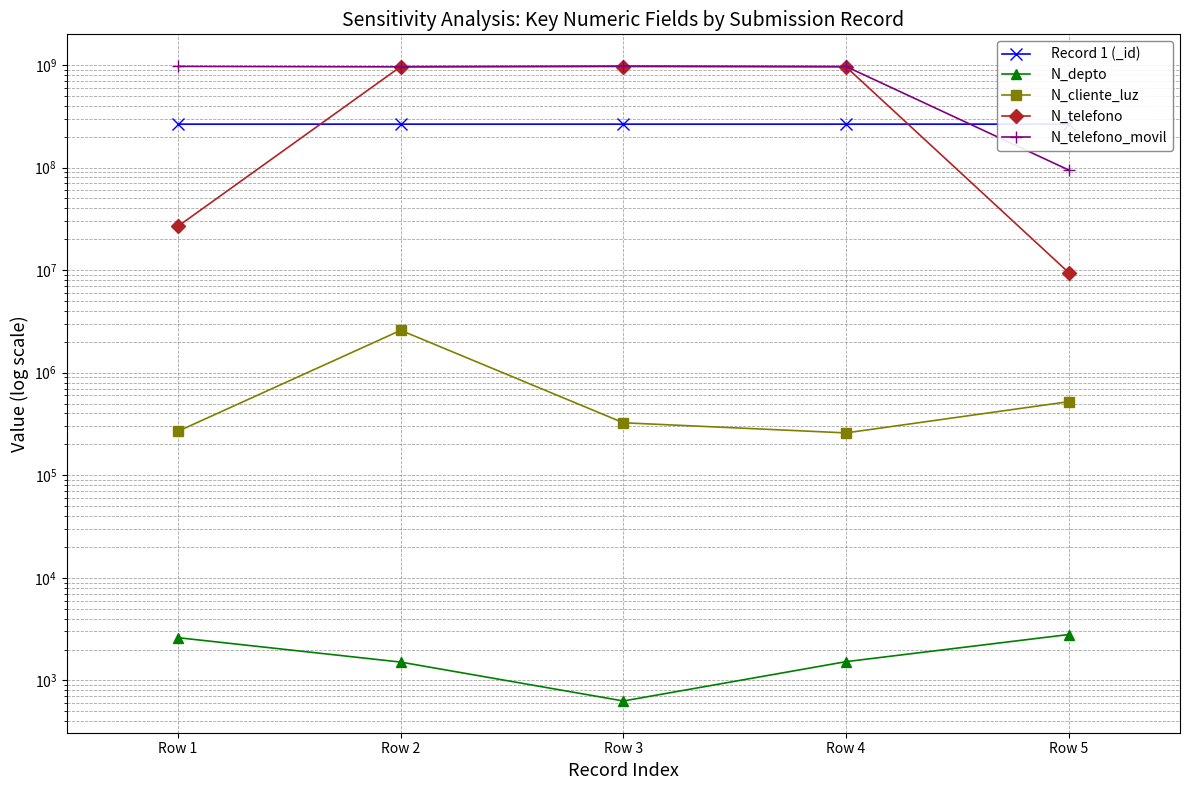

Does the chart have visible grid lines?

Yes